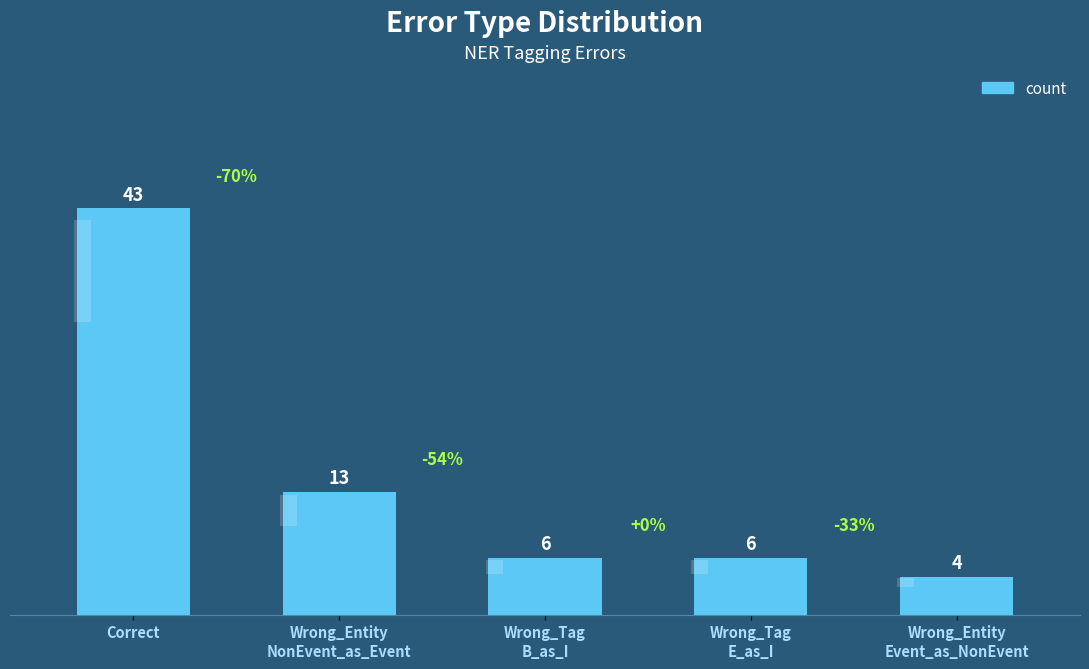

How many bars are there in total?

5